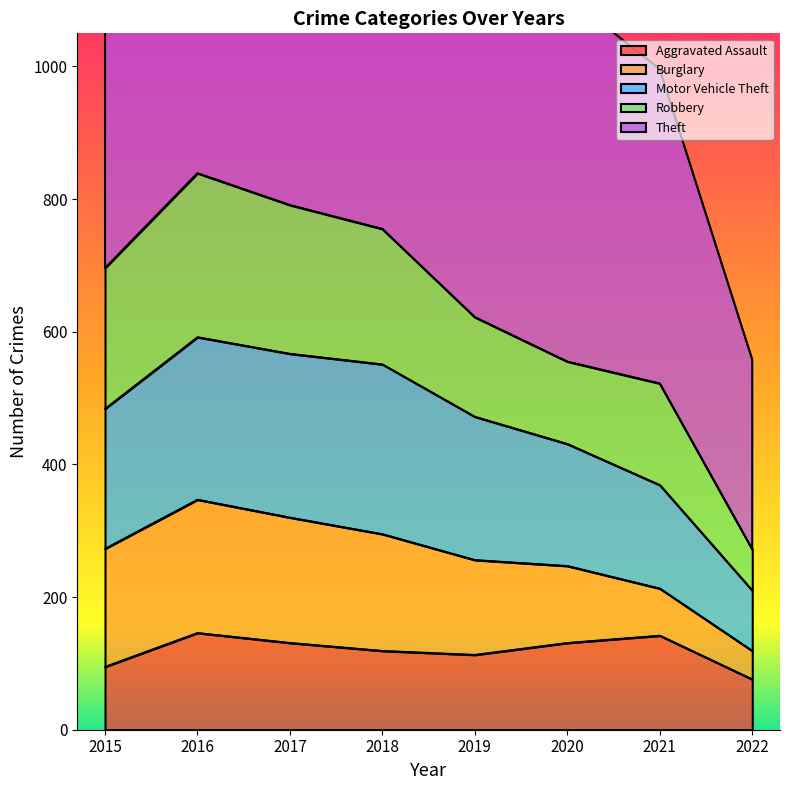

Is it true that Aggravated Assault equals 196 at 2021?

False